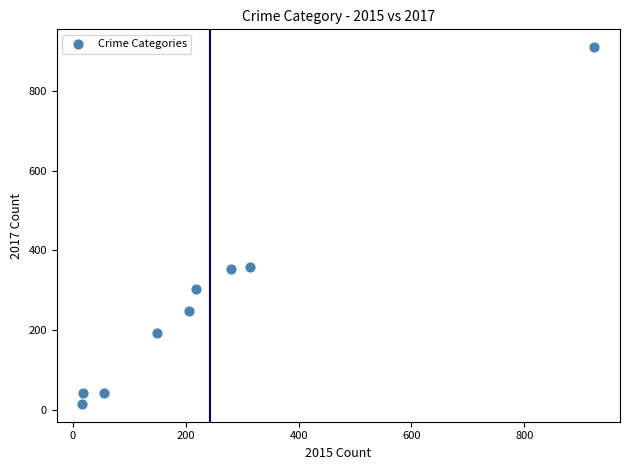

What is the range of Y values (max minus min)?

895